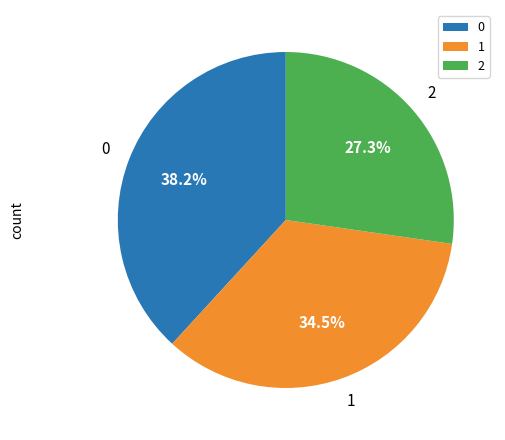

Rank the categories by value from lowest to highest.

2, 1, 0